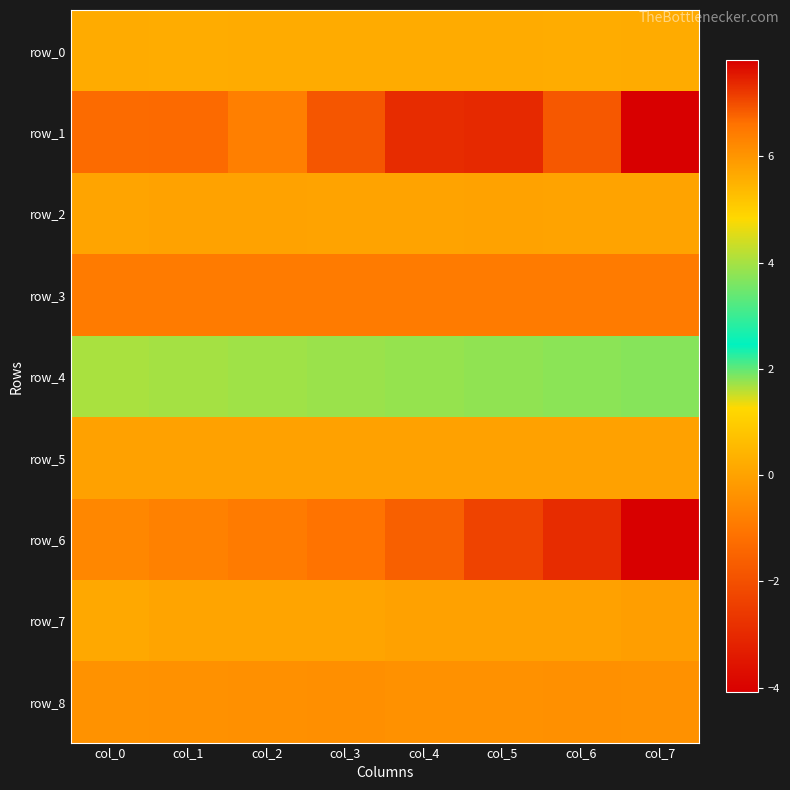

How many data points does each series have?

8